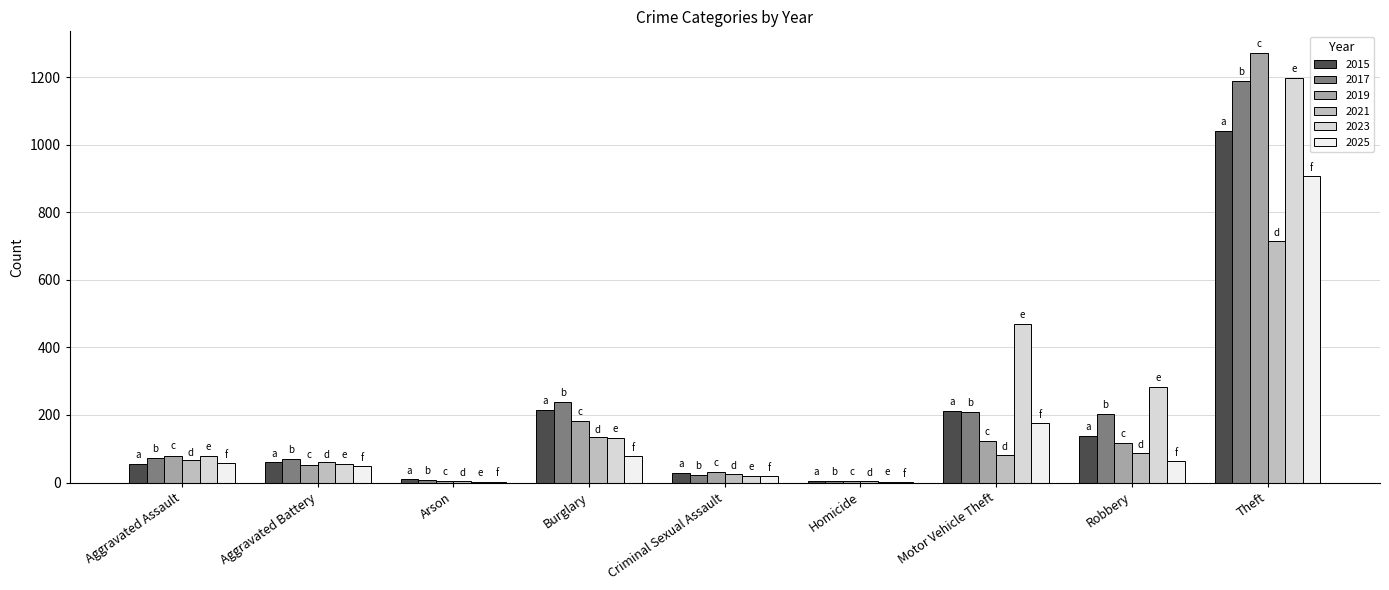

Is it true that 2021 equals 1230 at Theft?

False